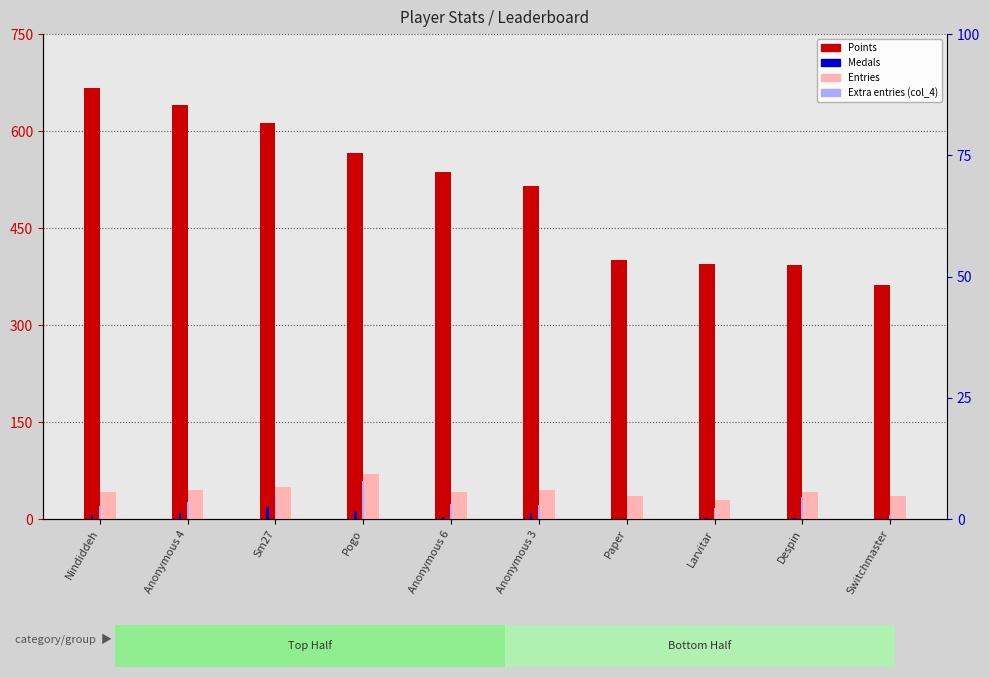

Does the chart contain stacked bars?

No